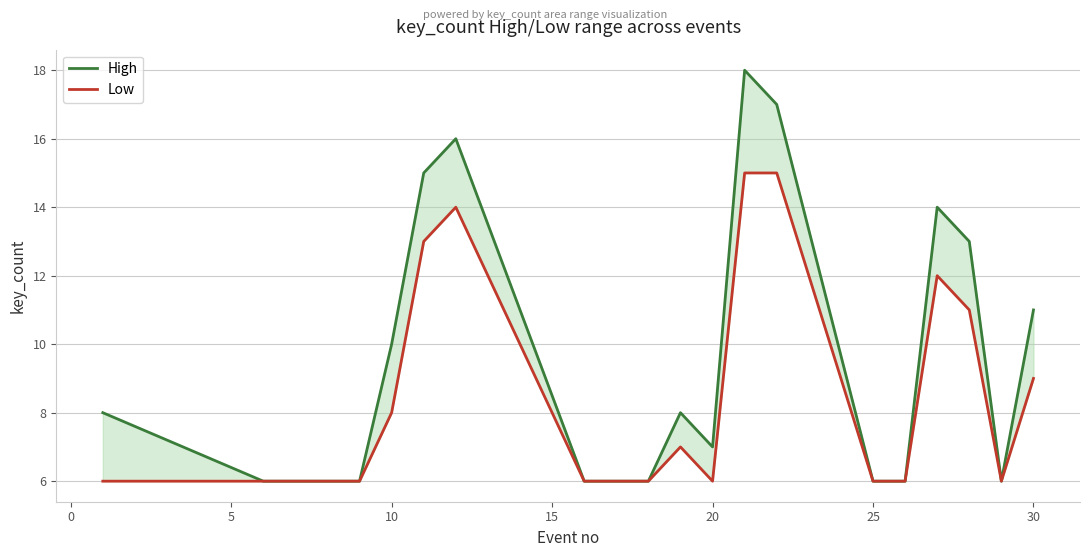

What is the difference between the maximum and second lowest values in the High series?

12